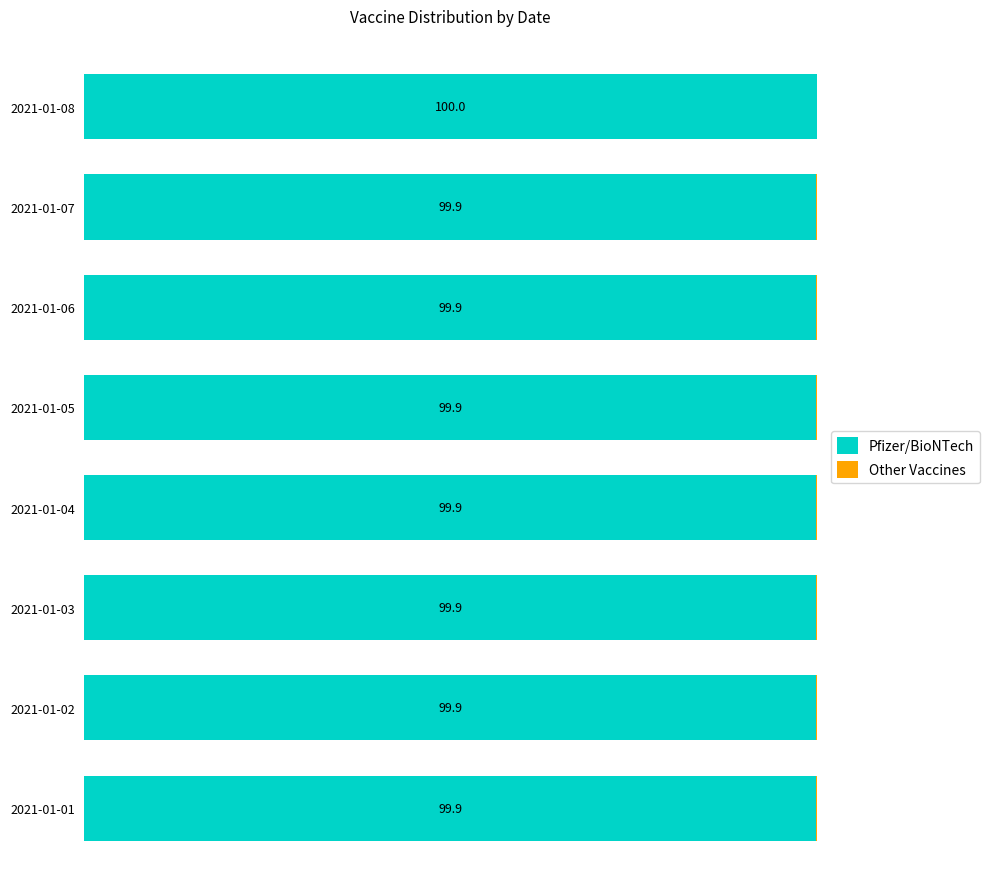

At which label does Pfizer/BioNTech reach its peak?

2021-01-08